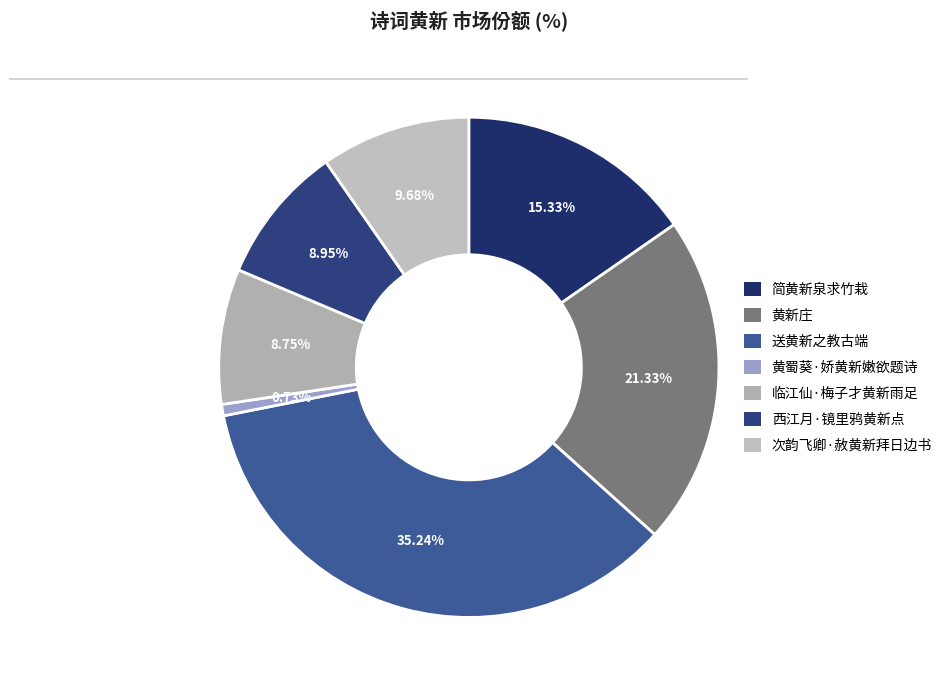

Do 简黄新泉求竹栽 and 黄新庄 together represent more than half of the pie?

No